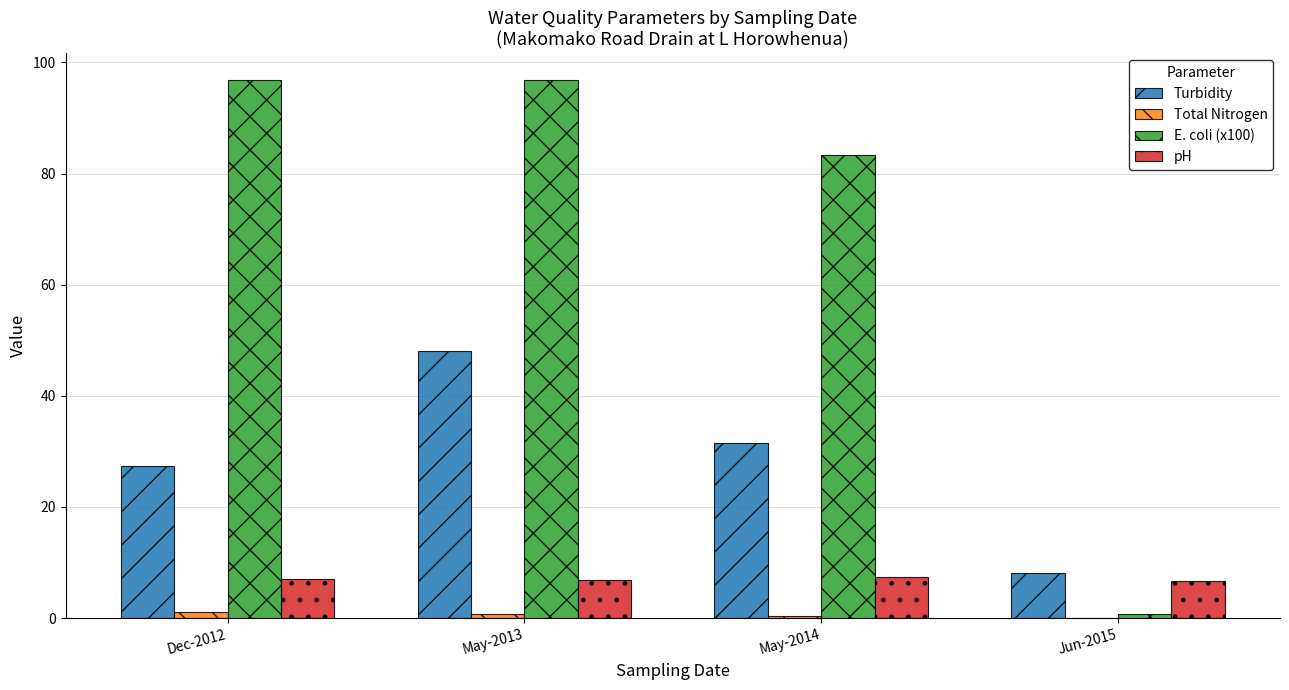

The value of pH at Jun-2015 is 3.0. True or false?

False